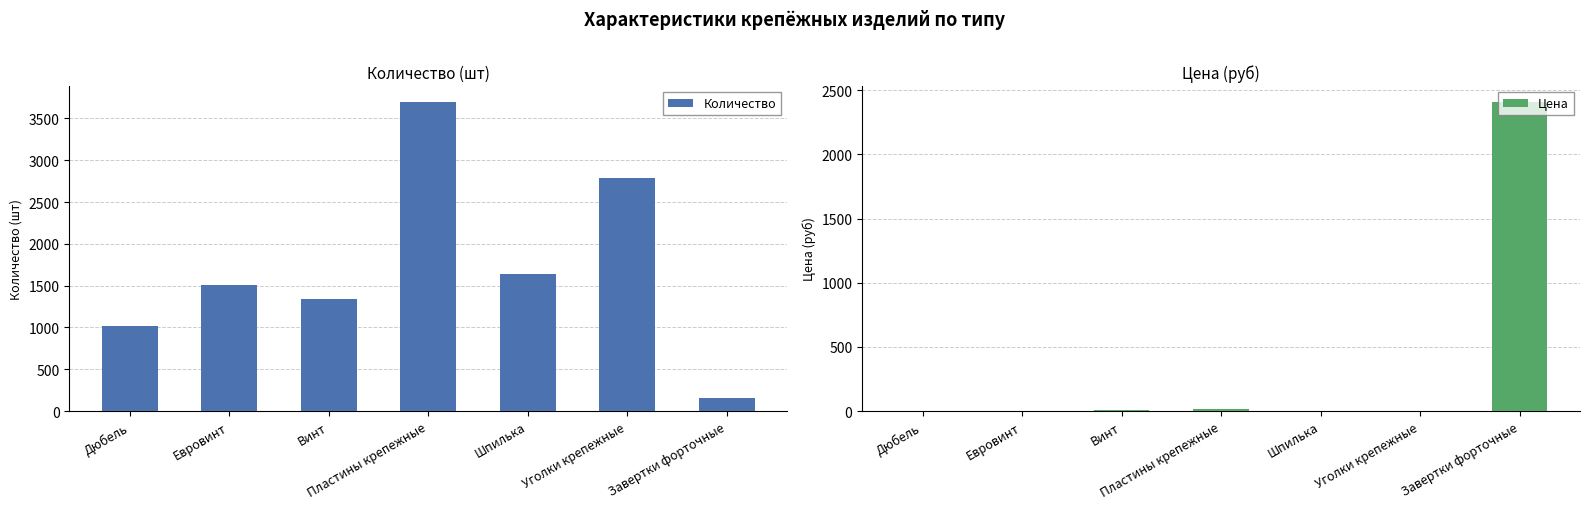

Where does the Цена series first go above 4?

Винт